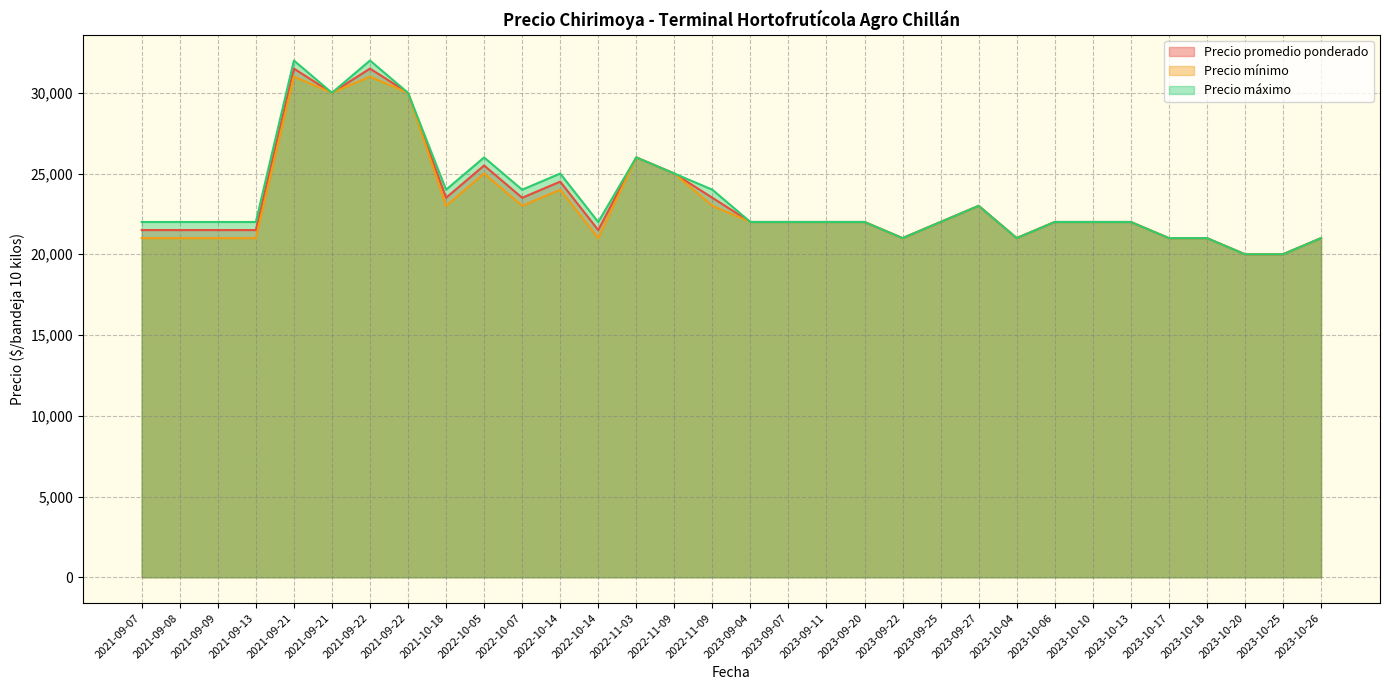

How many lines are shown in the chart?

3